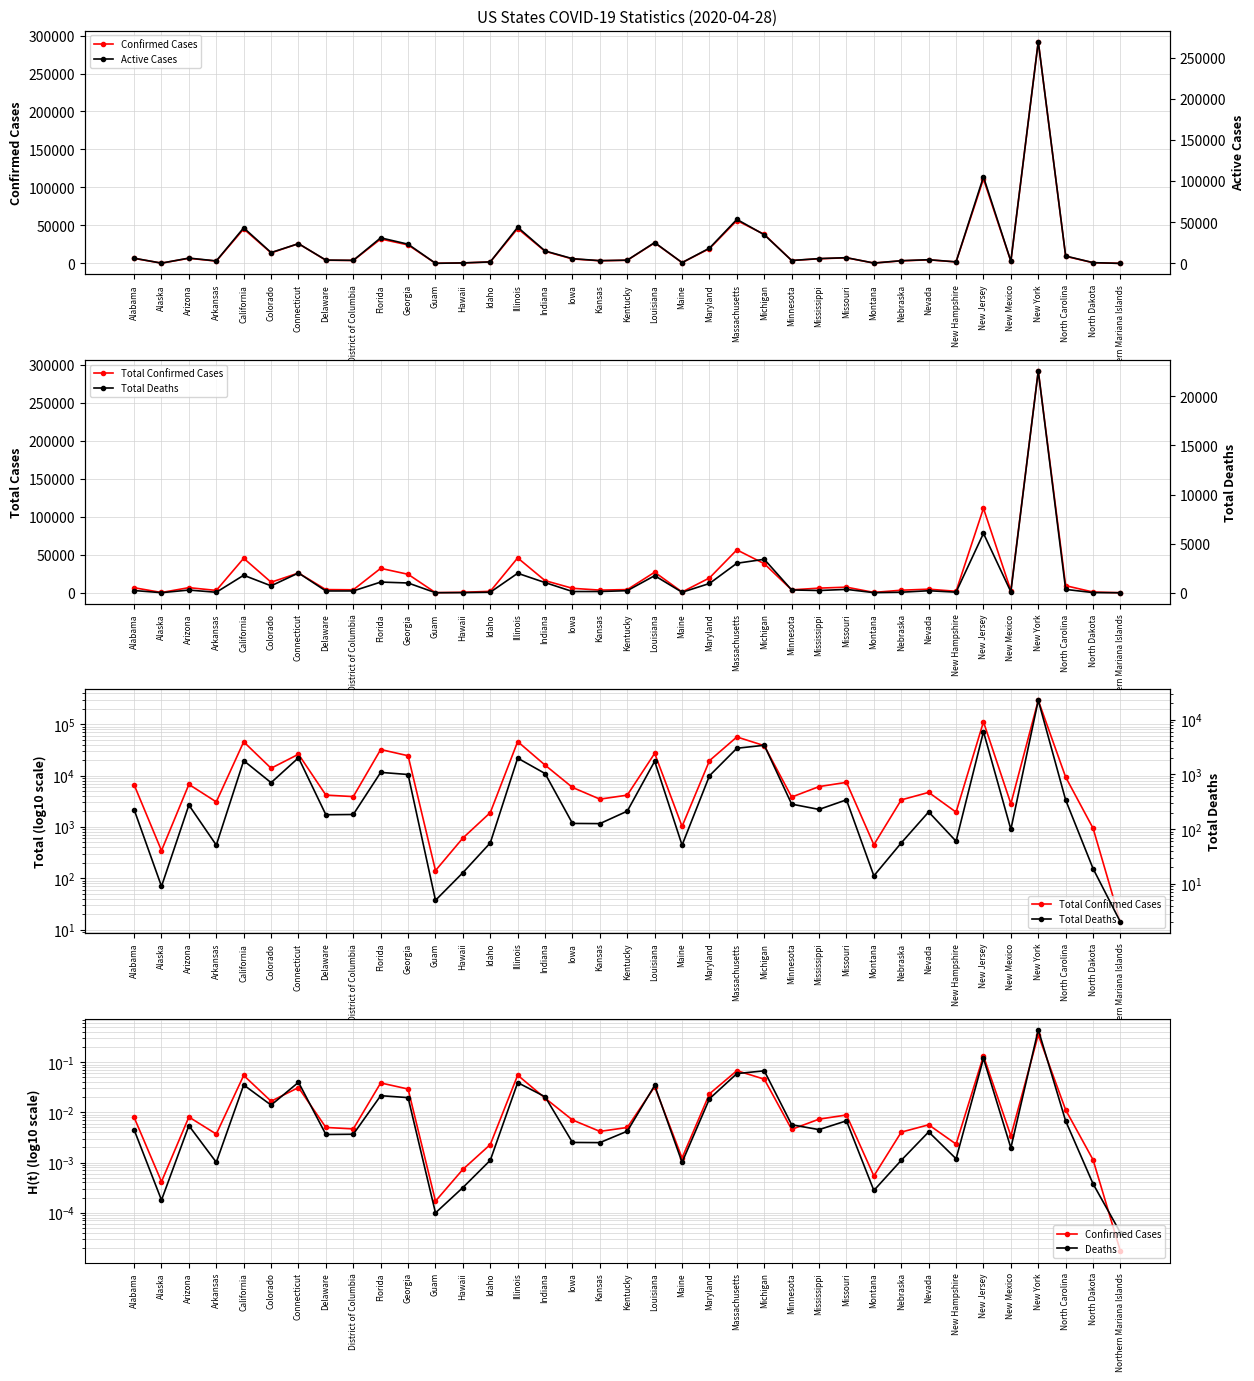

True or false: Active Cases has a value of 79223.6 at Massachusetts.

False